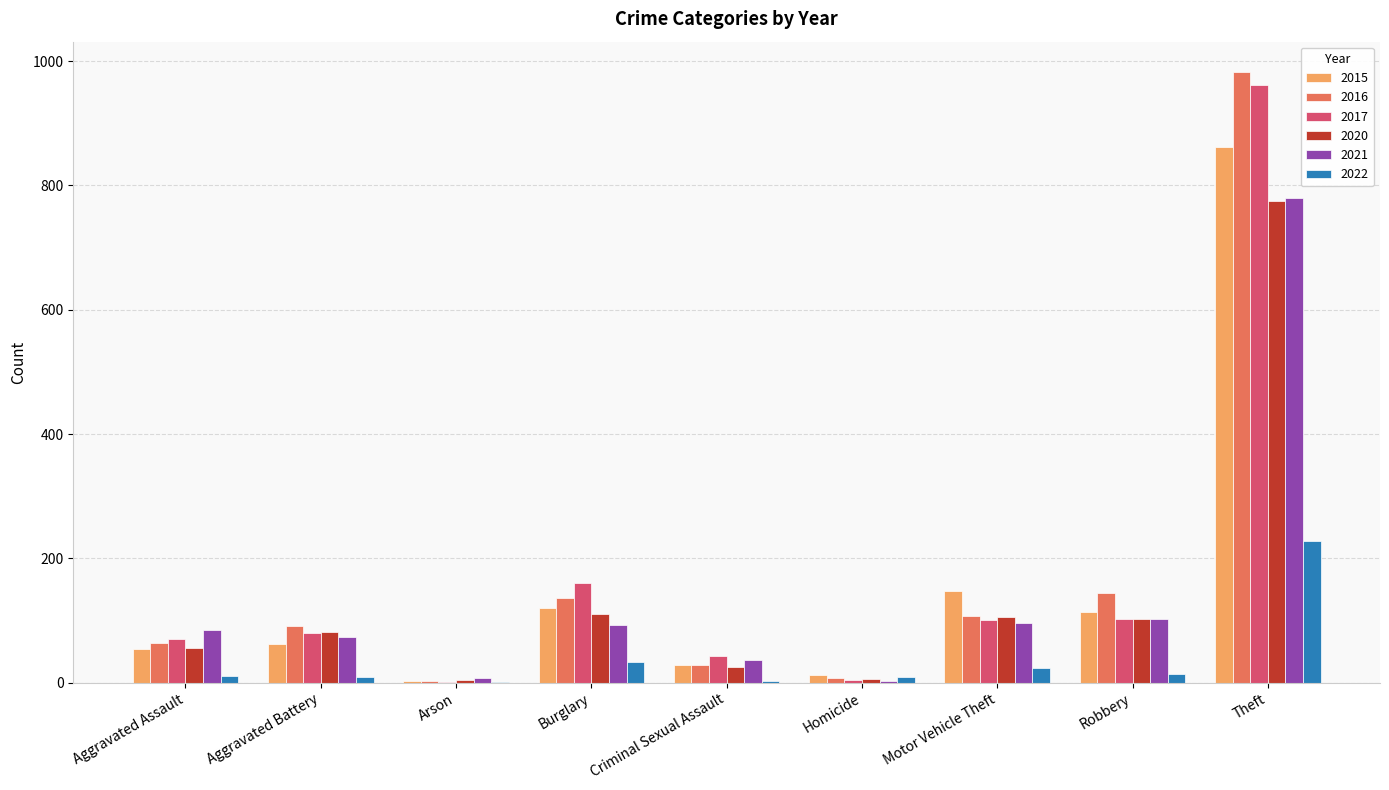

Does the chart contain stacked bars?

No